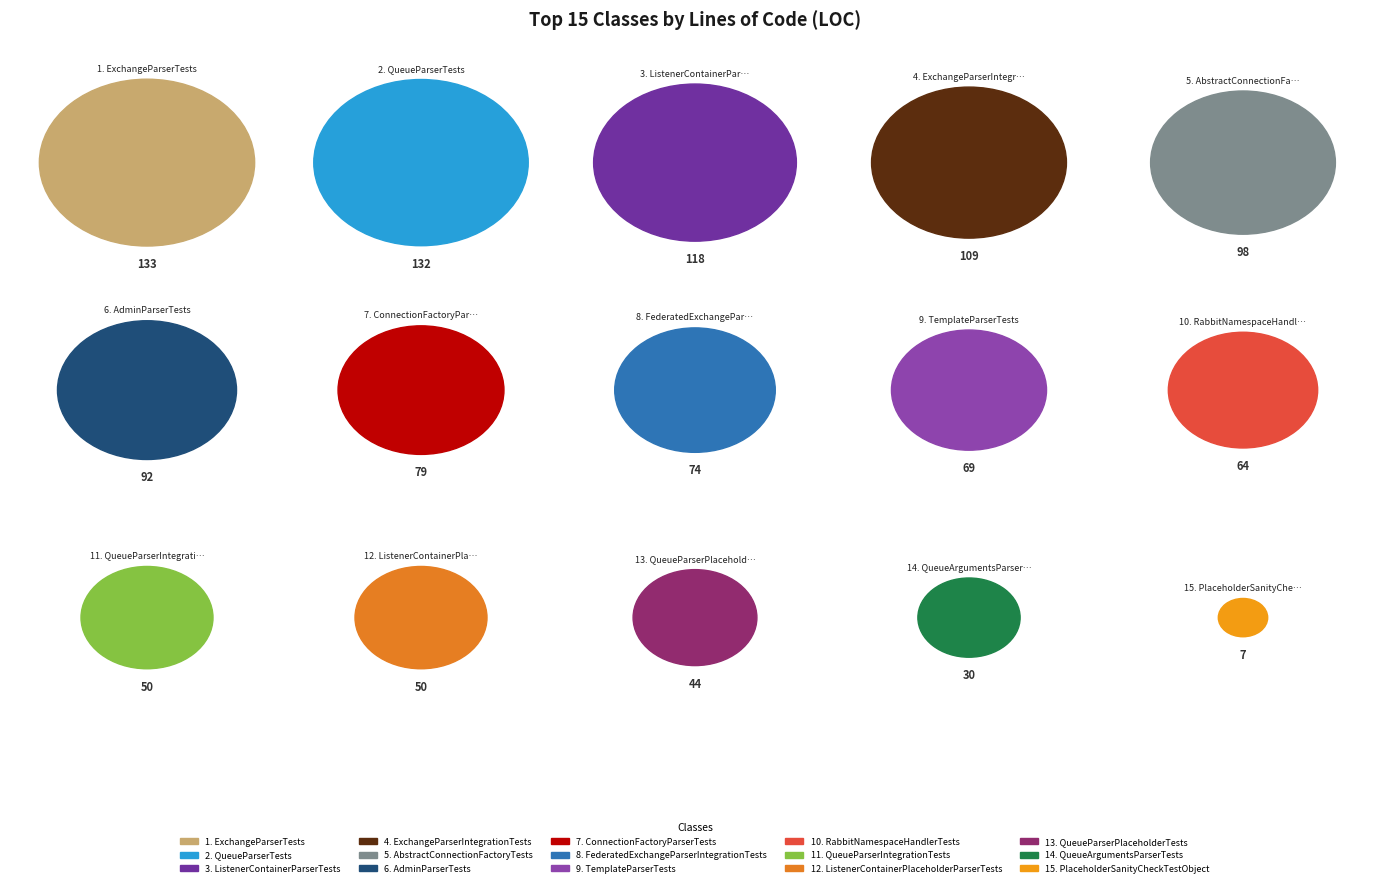

To the nearest percent, what portion does ListenerContainerPlaceholderParserTests represent?

4%